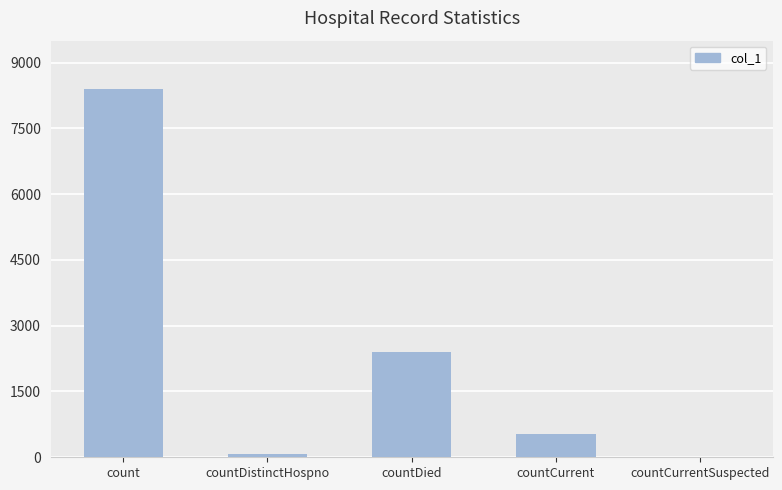

How many series are shown in this chart?

1